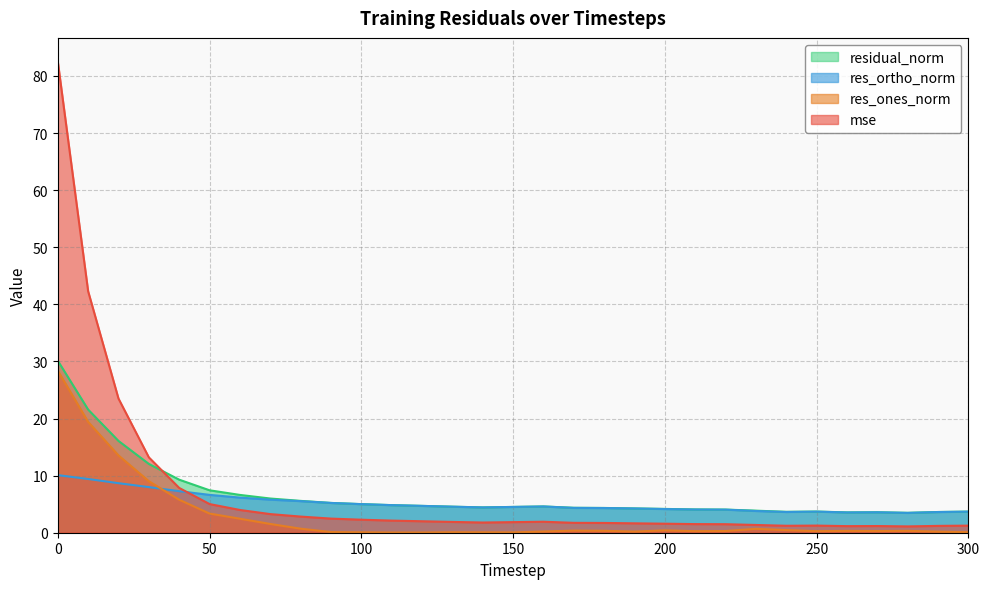

Where do mse and residual_norm first cross each other?

30 and 40